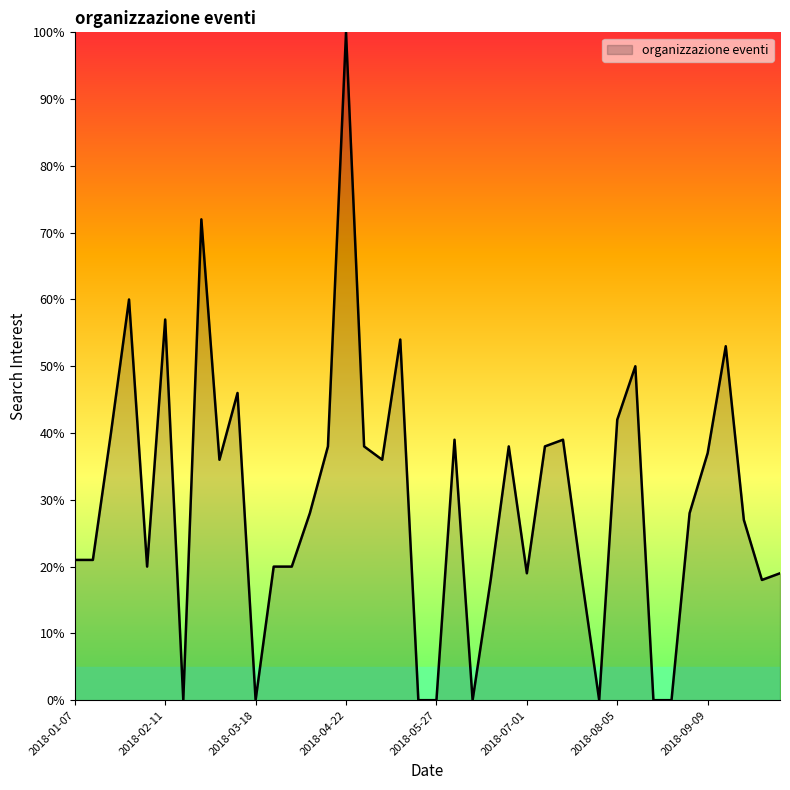

What is the difference between the maximum and minimum values?

100